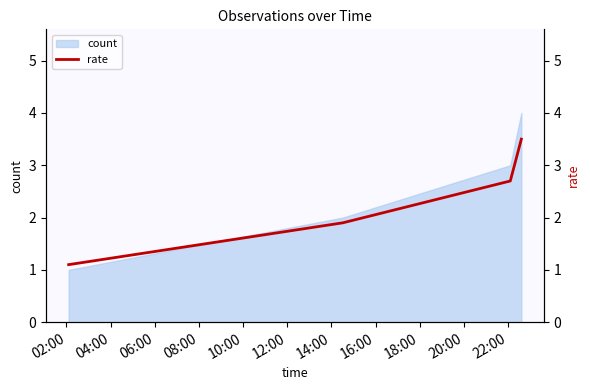

How many lines are shown in the chart?

1